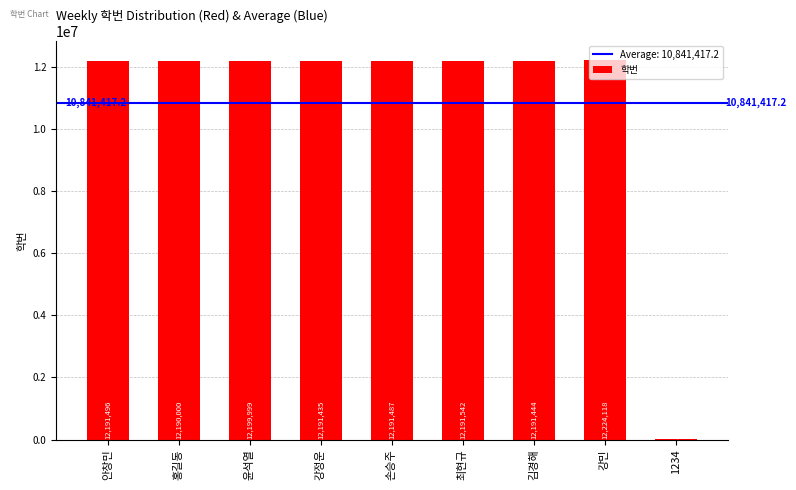

Reading left to right, list all the values displayed in this chart.

12191496	12190000	12199999	12191435	12191487	12191542	12191444	12224118	1234